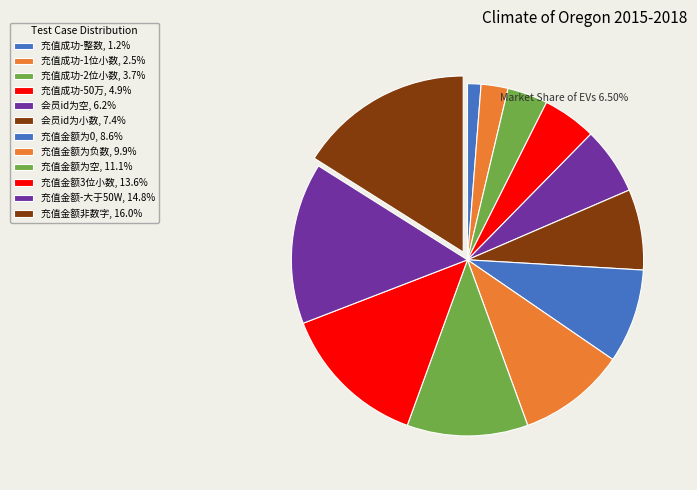

What is the ratio of the value at 充值金额非数字 to the value at 充值金额为空?

1.4